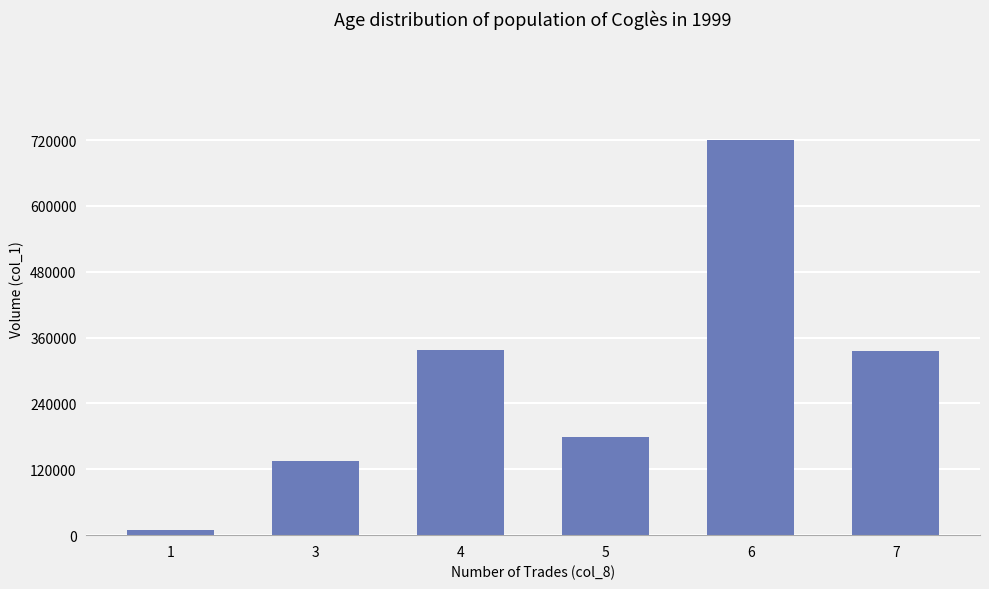

Count the number of data series in this chart.

1